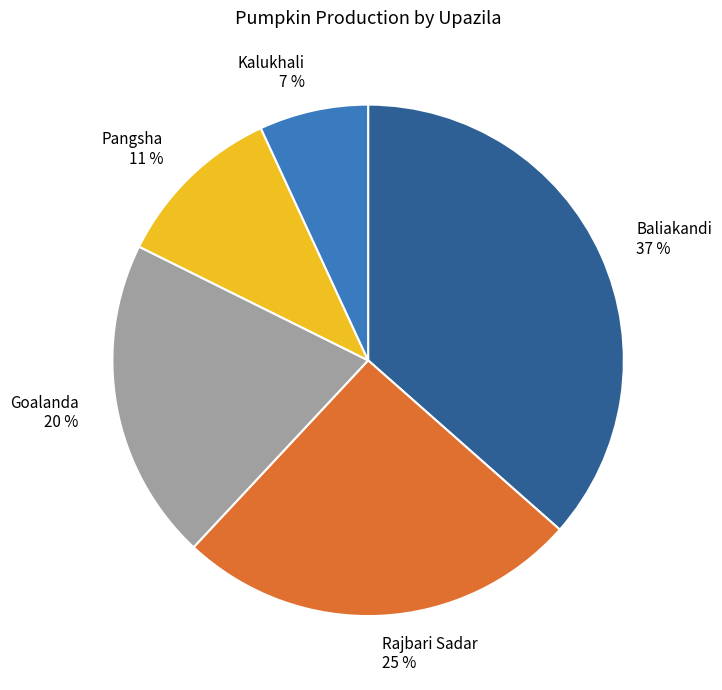

Is the sum of Baliakandi and Pangsha greater than half?

No